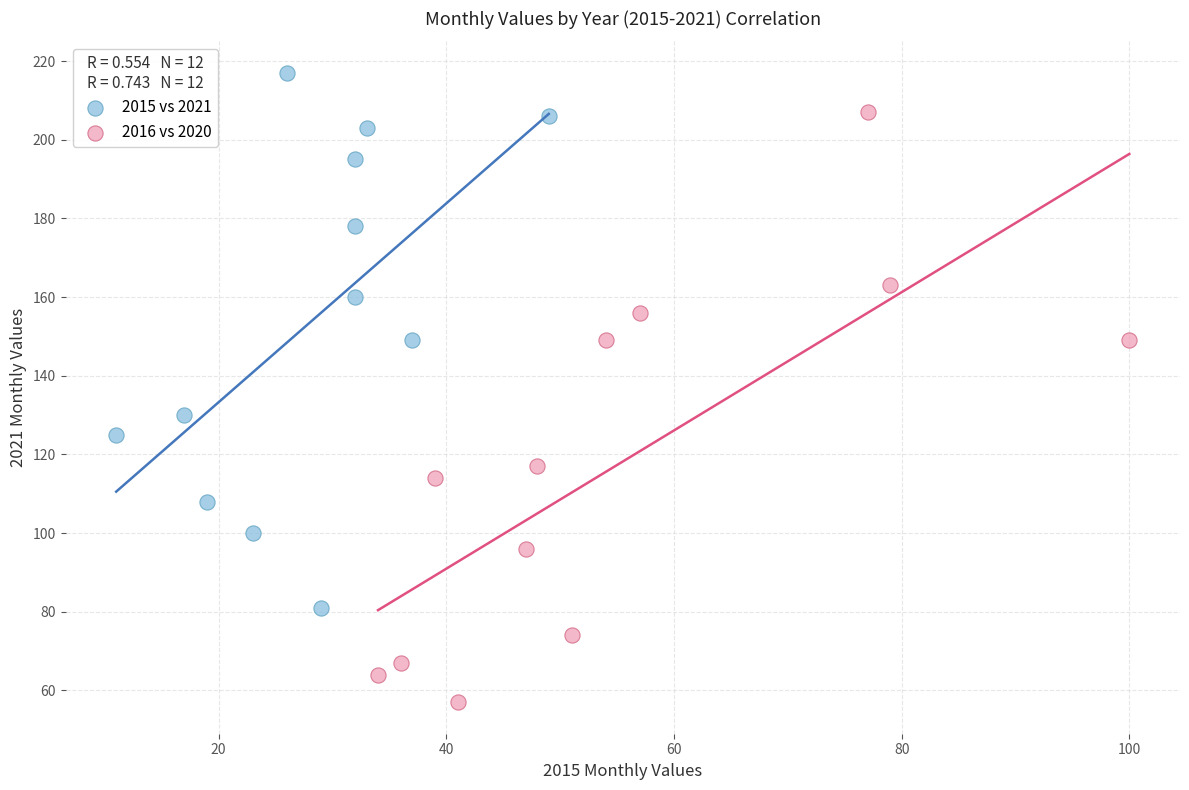

What are all the series names shown in the legend?

2015 vs 2021, 2016 vs 2020